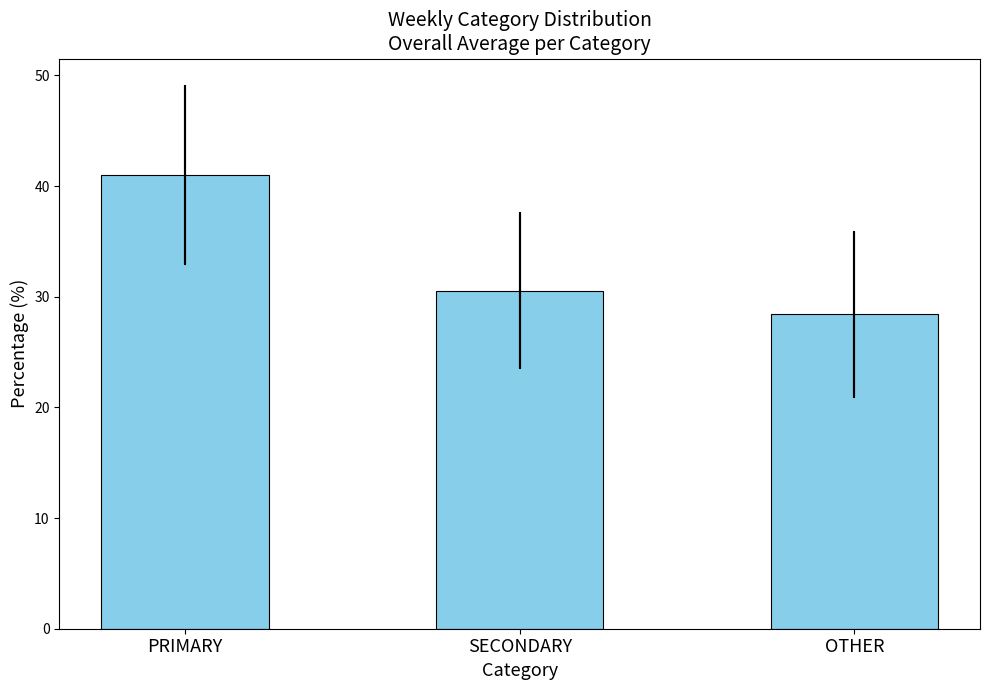

The value at SECONDARY is 30.6. True or false?

True